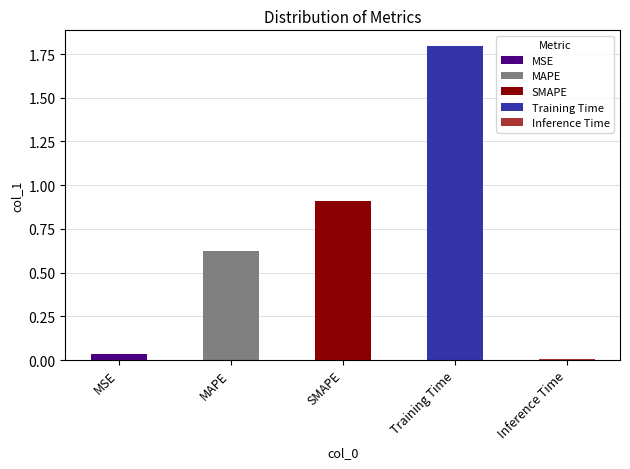

Where is the data nearest to the value 0?

Inference Time